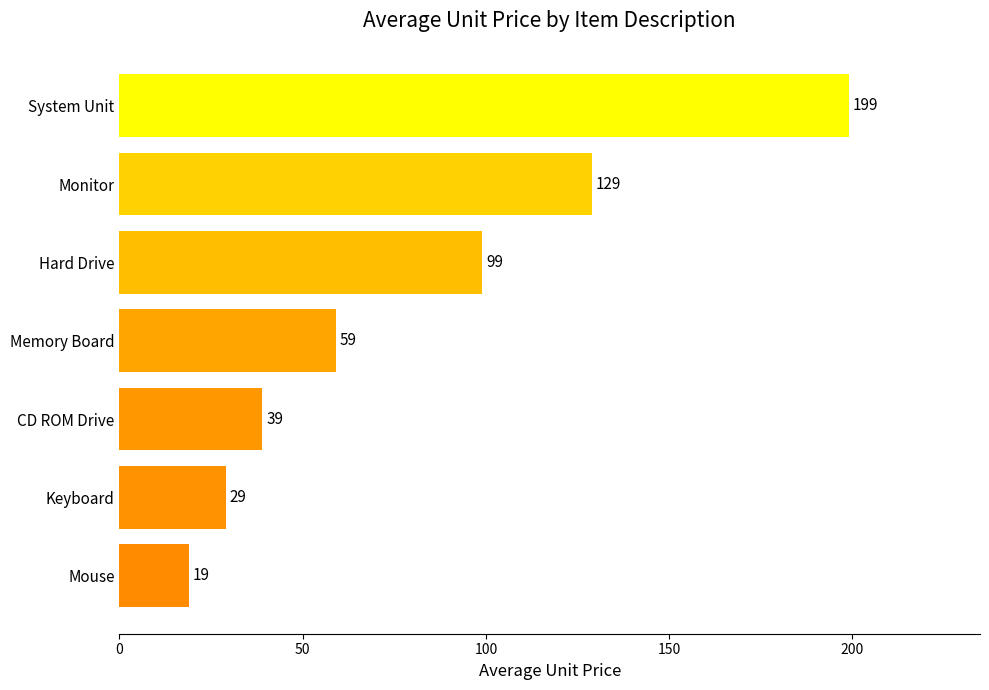

Rank the categories by value from highest to lowest.

System Unit, Monitor, Hard Drive, Memory Board, CD ROM Drive, Keyboard, Mouse